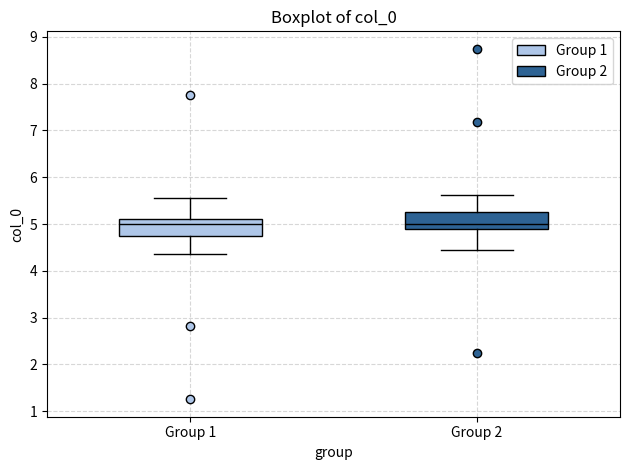

Reading left to right, transcribe this box plot: for each box, give where its median line is, the range the box spans, and where its two whiskers end, as read against the y-axis. The values are not printed on the chart, so give them approximately, as read against the axis.

Group 1: median 5.0, box 4.7 to 5.1, whiskers 4.4 to 5.6
Group 2: median 5.0, box 4.9 to 5.3, whiskers 4.4 to 5.6